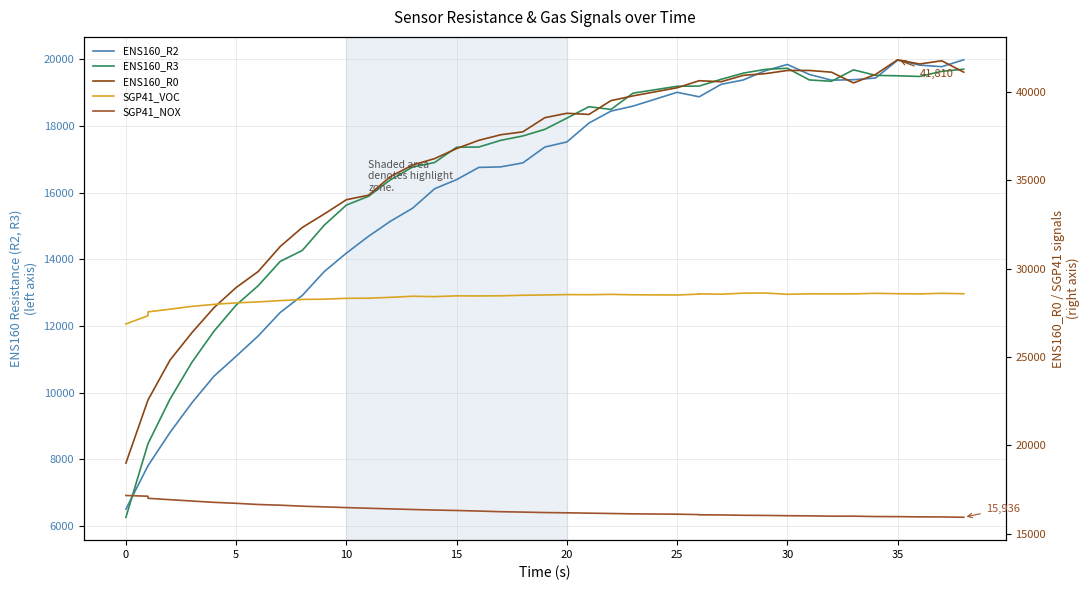

Is the value of SGP41_VOC at 0 greater than the value of ENS160_R2 at 32?

Yes